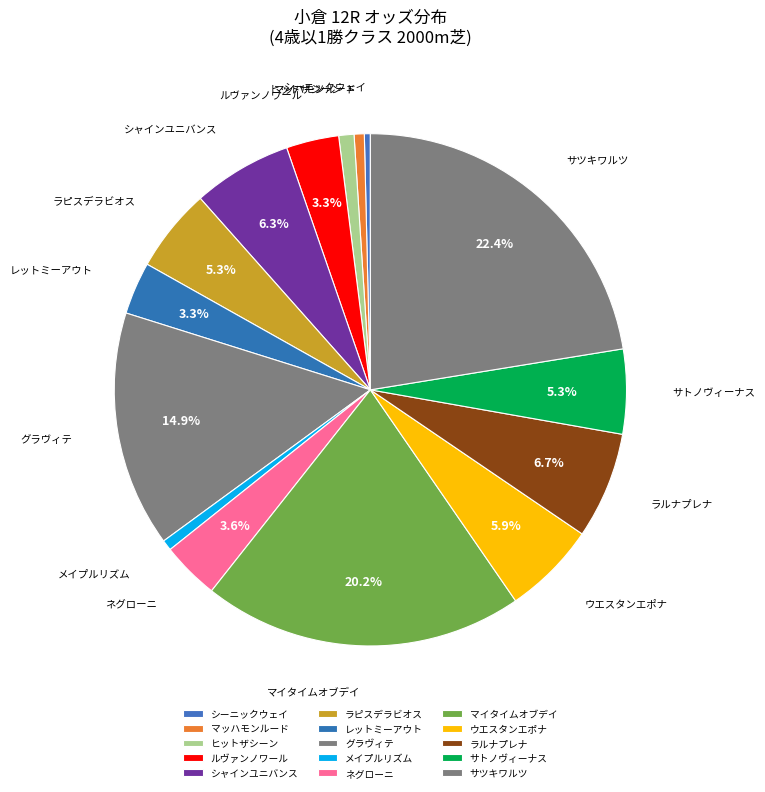

True or false: ラピスデラビオス accounts for 1% of the total.

False